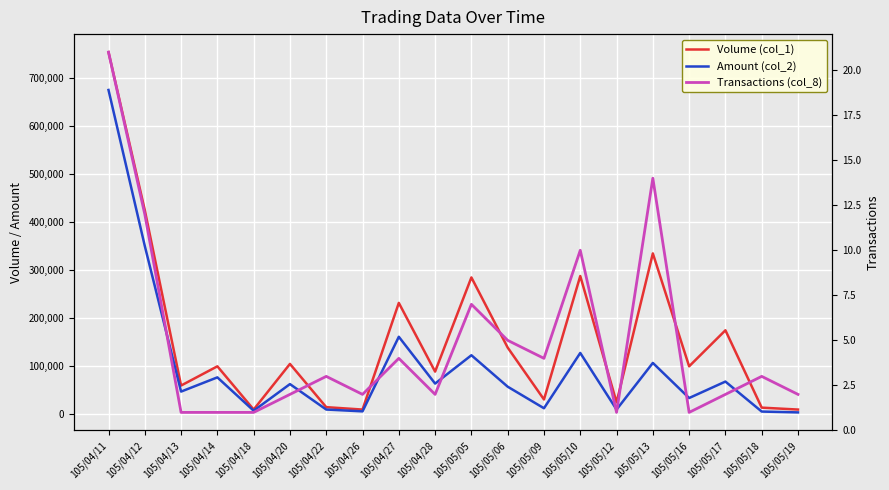

What is the label of the 11th point from the left?

105/05/05